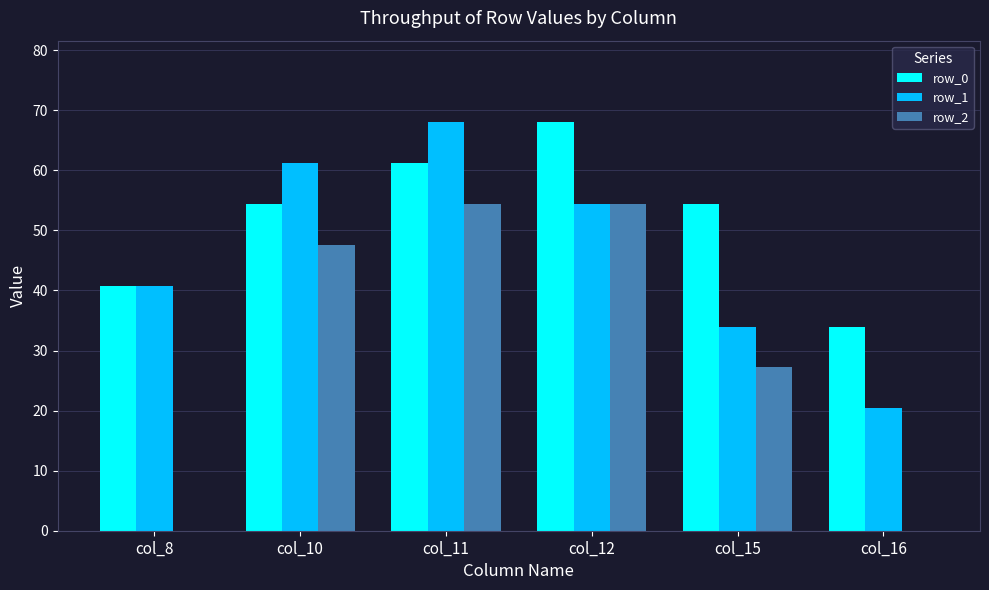

Does the chart contain stacked bars?

No